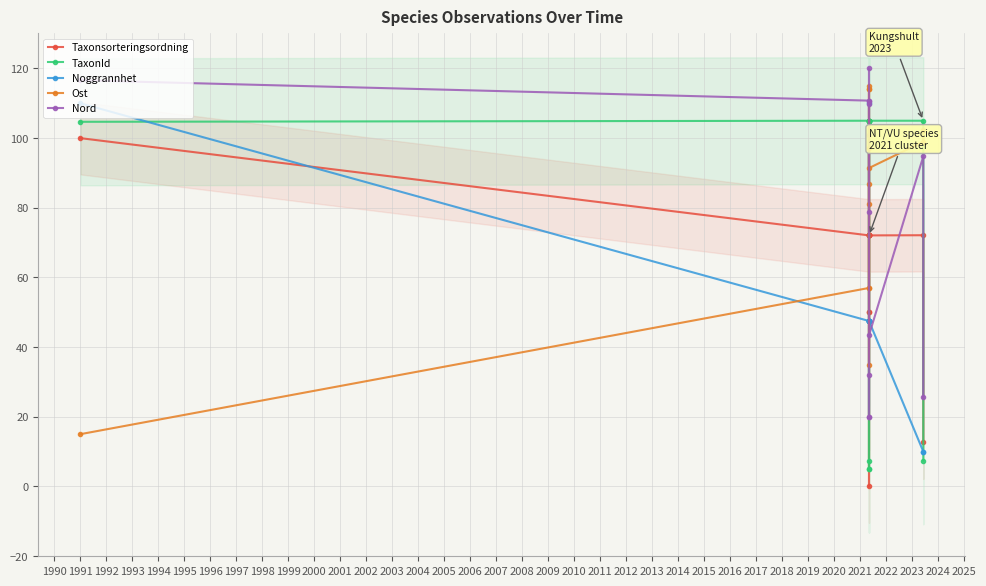

How many values in the Noggrannhet series are below 47?

2